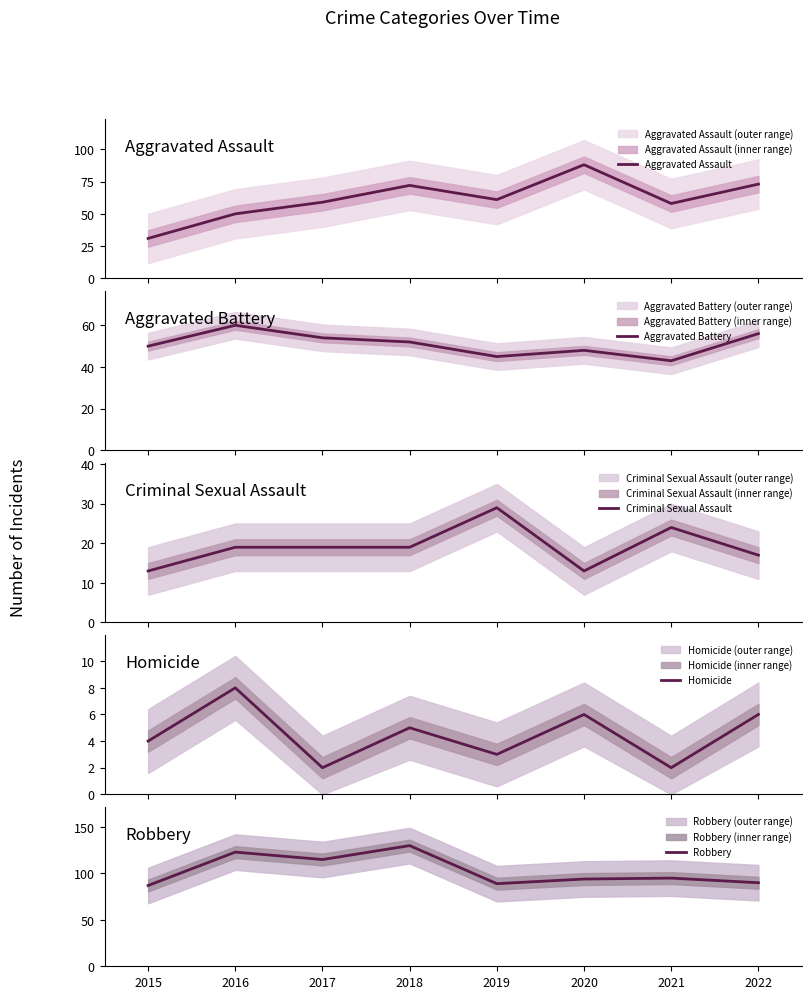

What is the value of the Aggravated Battery point at the 6th from the left?

48